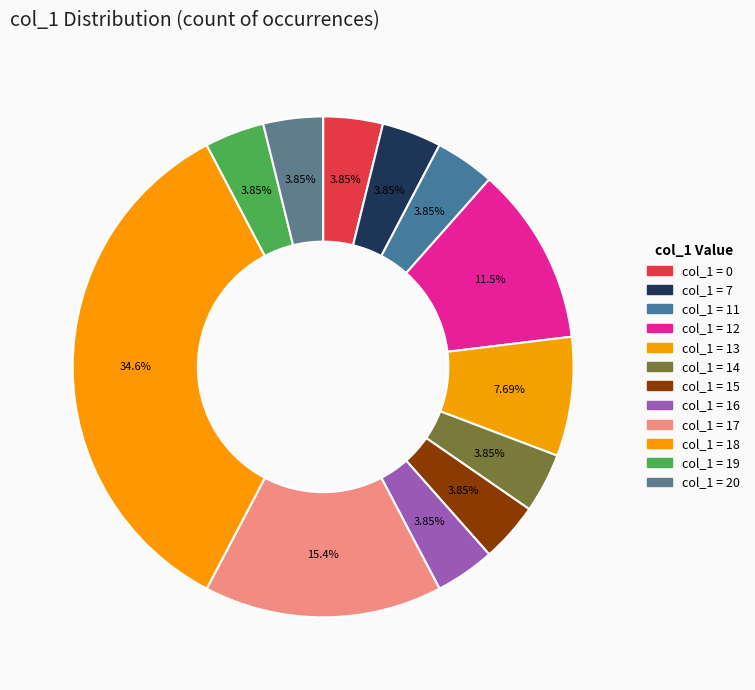

How many segments does this pie chart have?

12